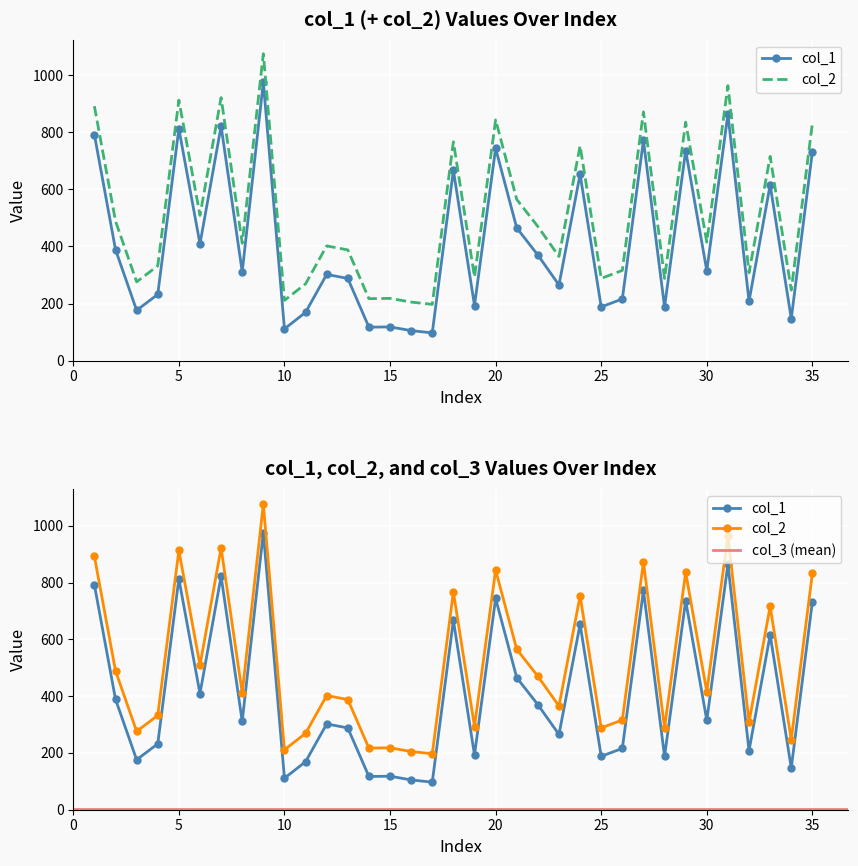

At 7, list the series in order from smallest to largest.

col_1, col_2